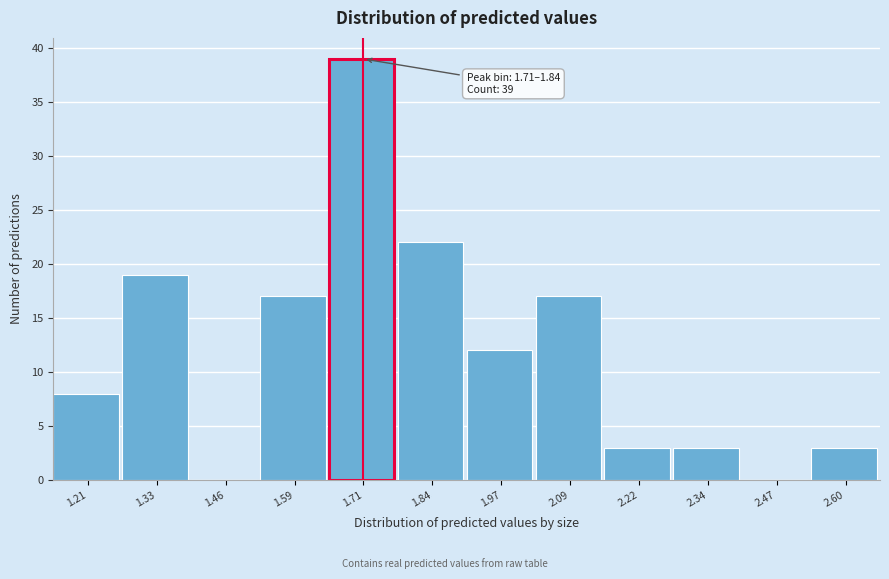

Reading right to left, list all the values displayed in this chart.

2.60=3	2.47=0	2.34=3	2.22=3	2.09=17	1.97=12	1.84=22	1.71=39	1.59=17	1.46=0	1.33=19	1.21=8